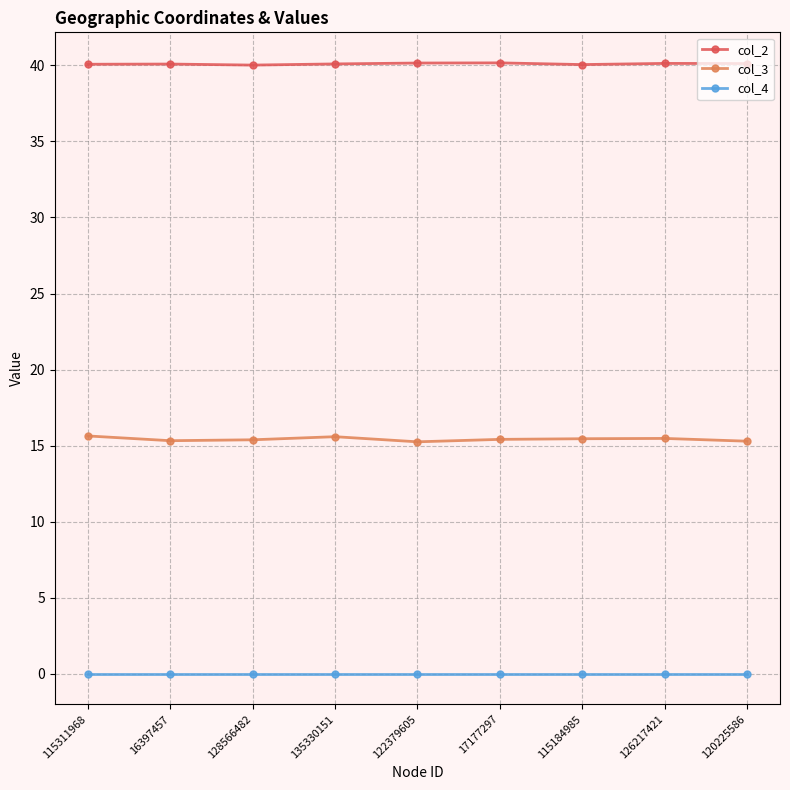

What is the label of the 5th point from the right?

122379605